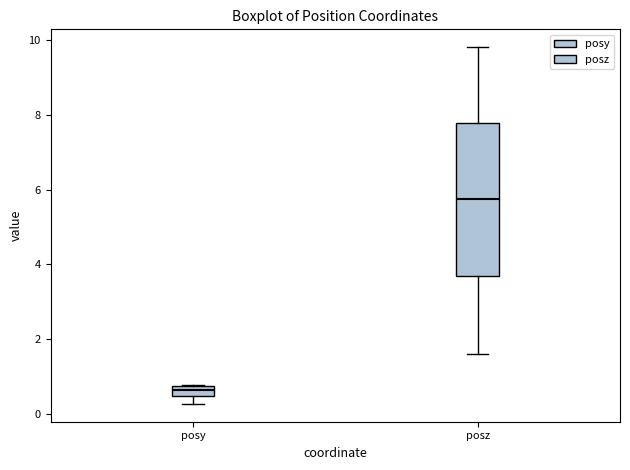

Which box has the highest median line?

posz